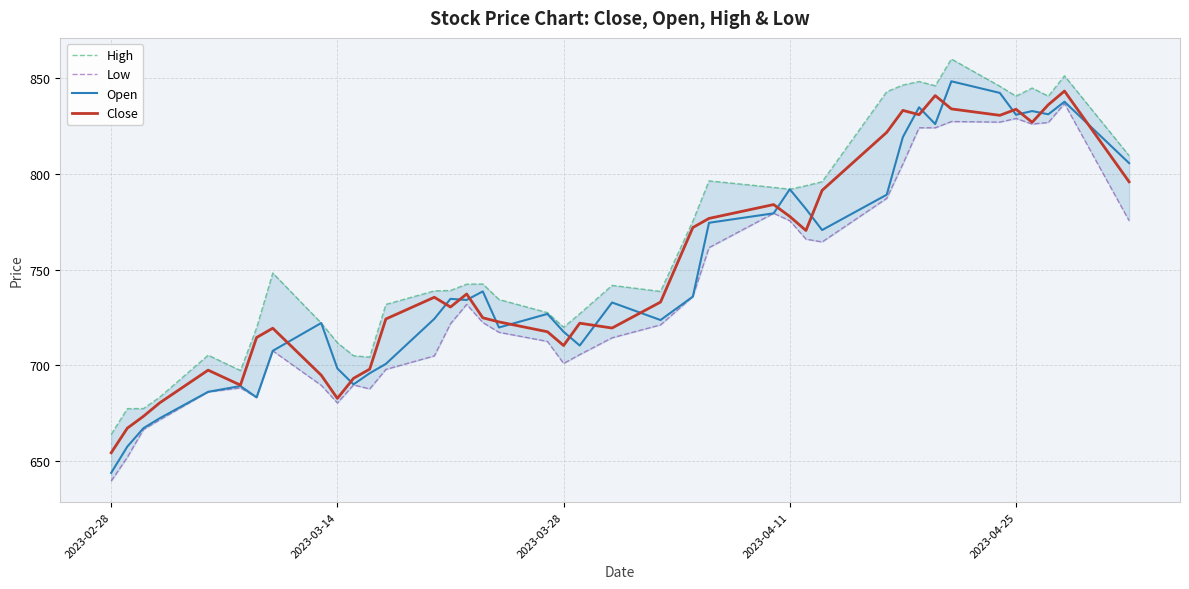

How many distinct data groups are displayed?

4